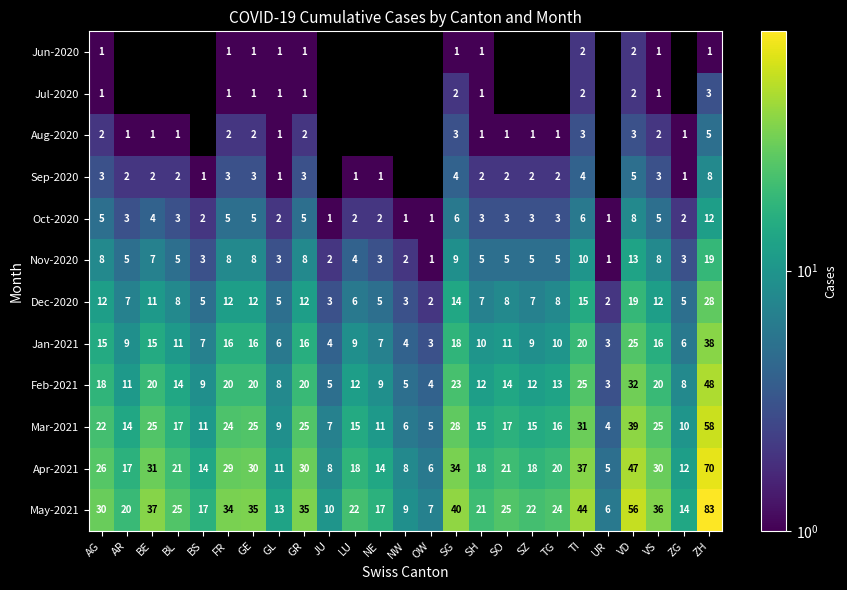

What value does the Oct-2020 series have at GE, to the nearest 5?

5